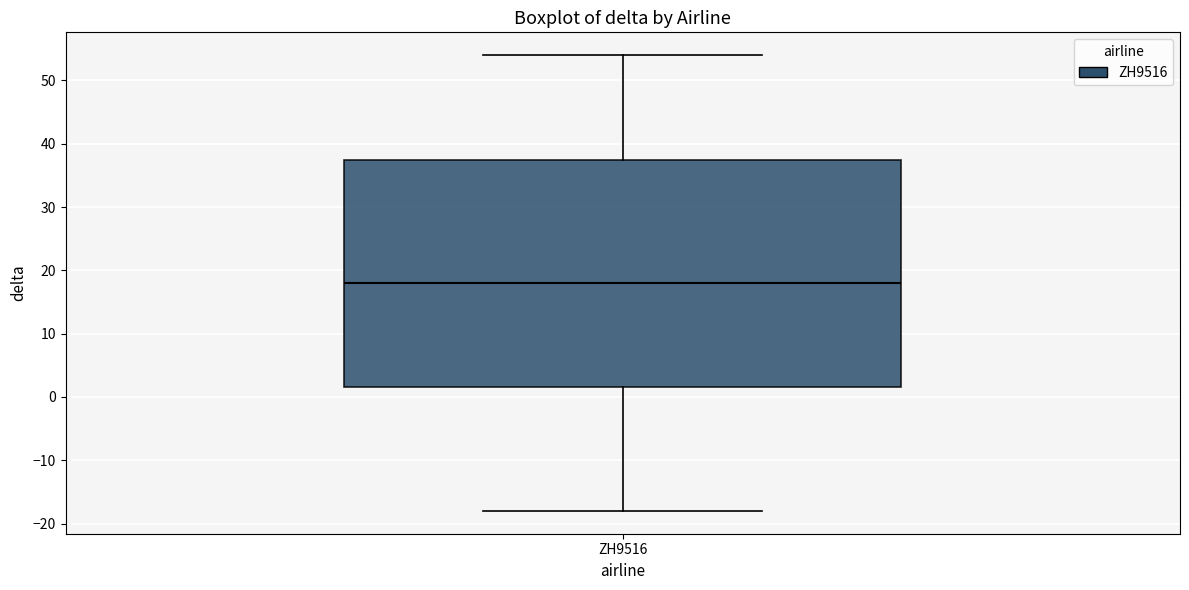

Transcribe this box plot: give where the median line is, the range the box spans, and where the two whiskers end, as read against the y-axis. The values are not printed on the chart, so give them approximately, as read against the axis.

median 18, box 2 to 38, whiskers -18 to 54